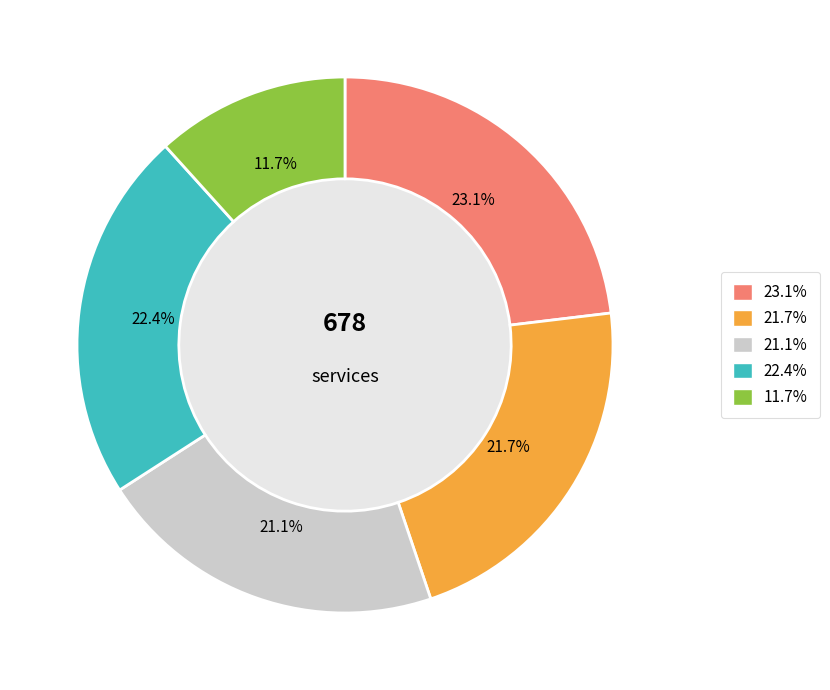

Does any single category account for the majority?

No